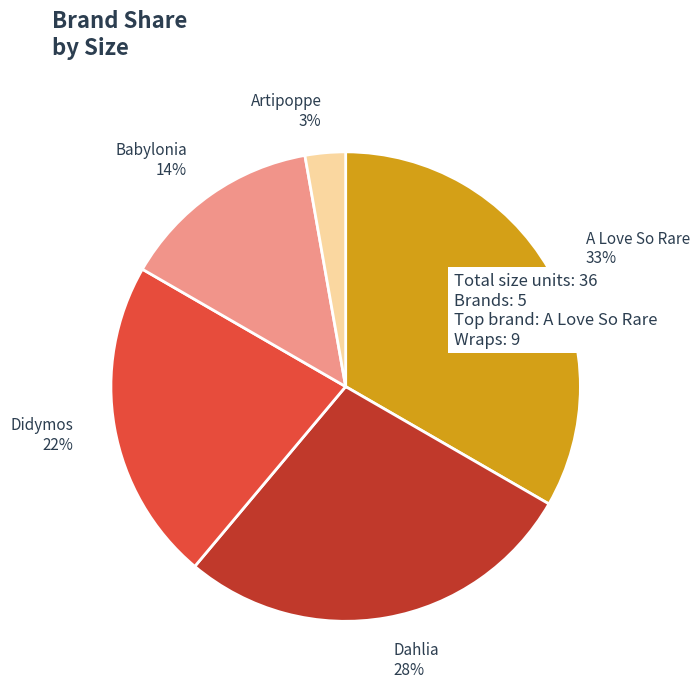

Does Didymos represent more than half of the total?

No